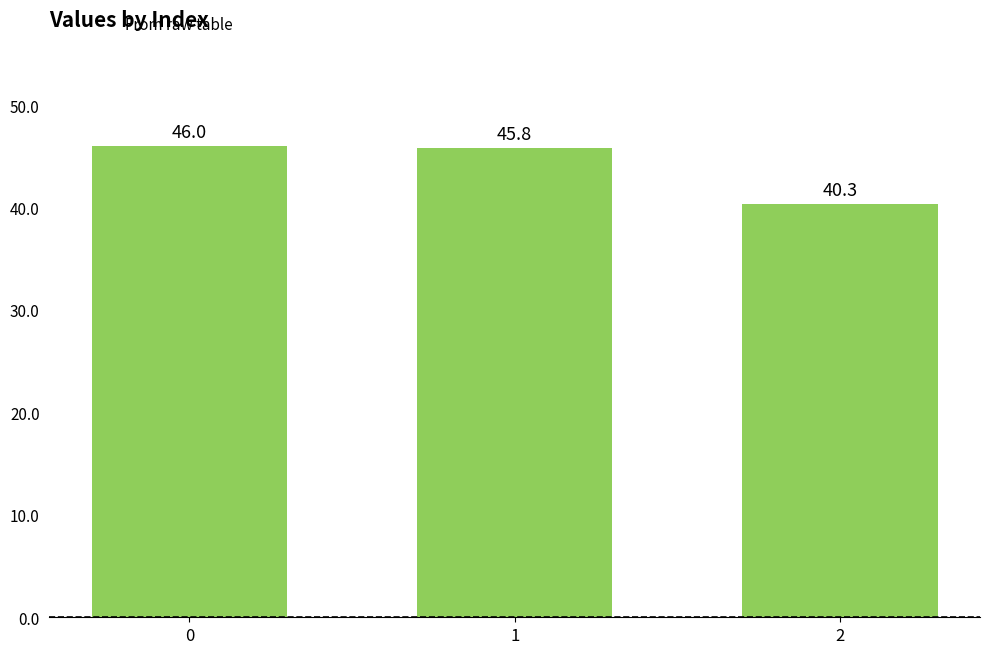

The value at 0 is 46.0. True or false?

True